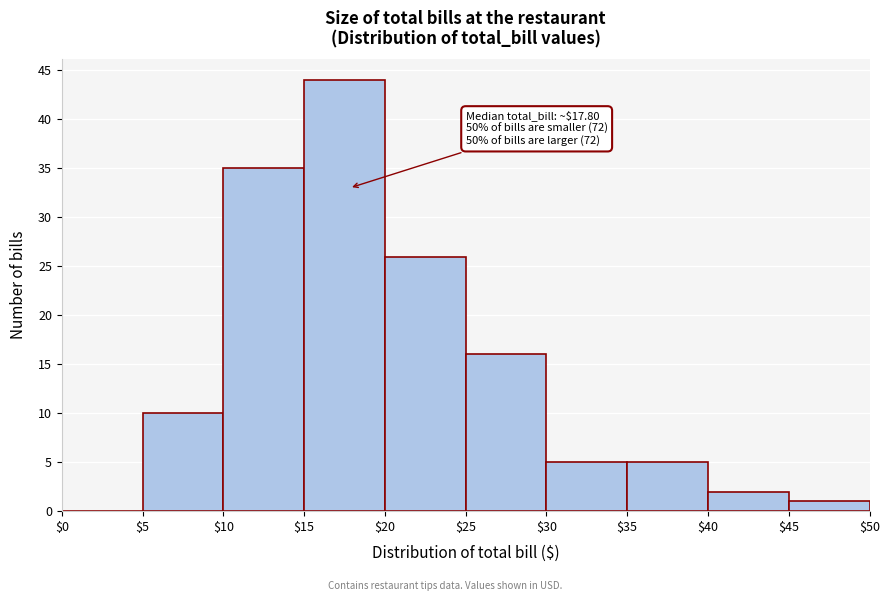

Over which range of the x-axis is the bar tallest?

$15 to $20